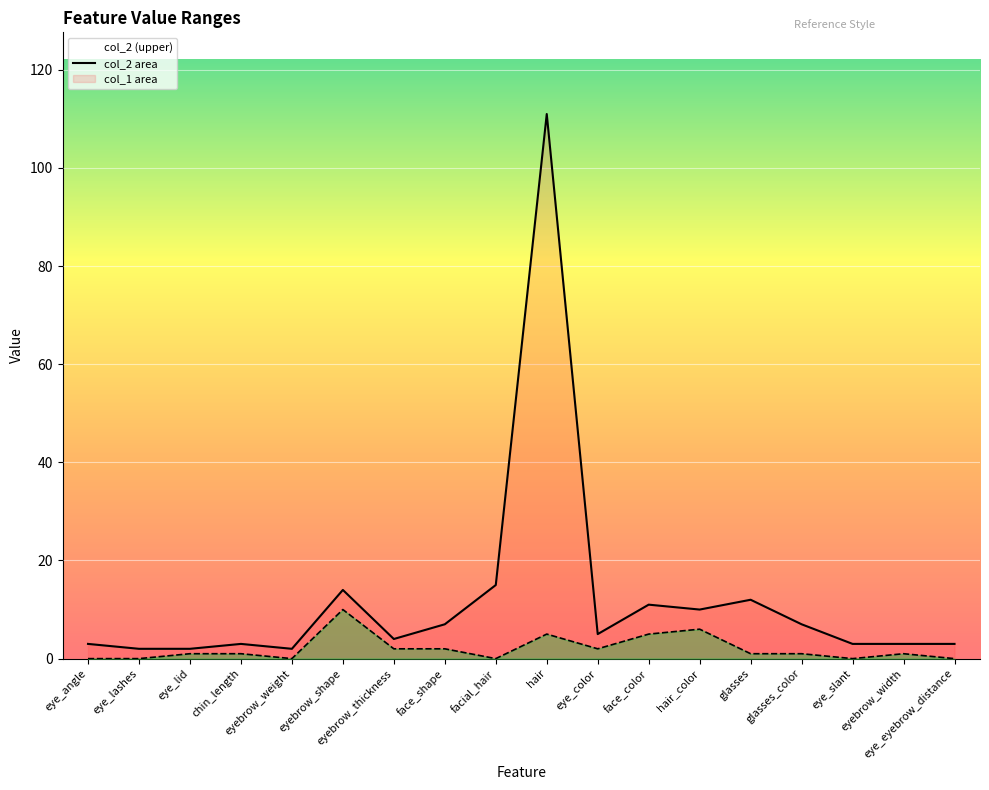

What is the label of the 15th point from the left?

glasses_color